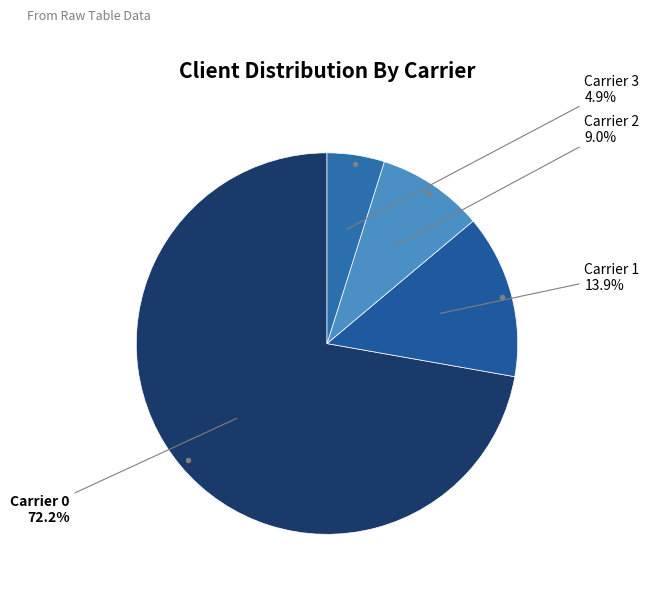

Is there any slice that represents more than half of the pie?

Yes